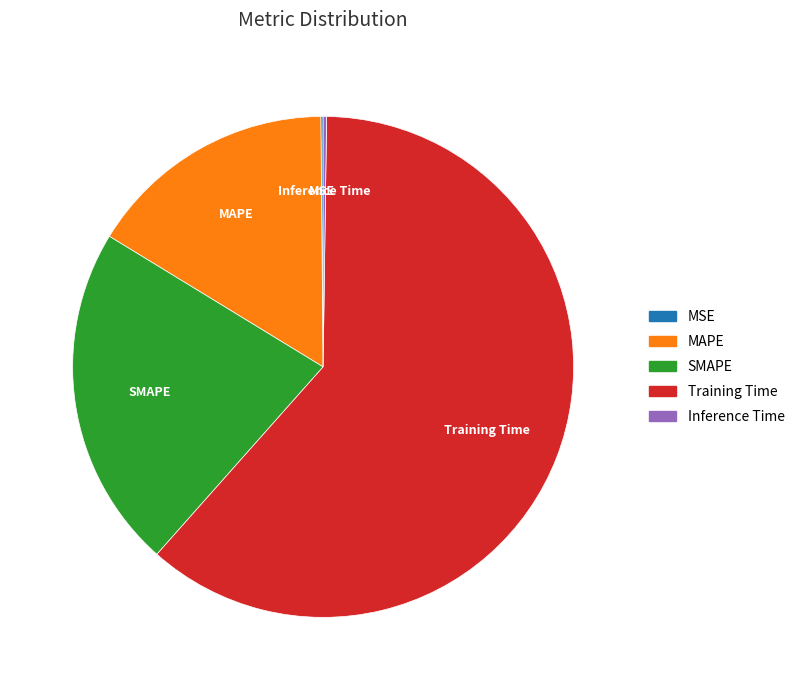

Between SMAPE and Training Time, which is larger?

Training Time